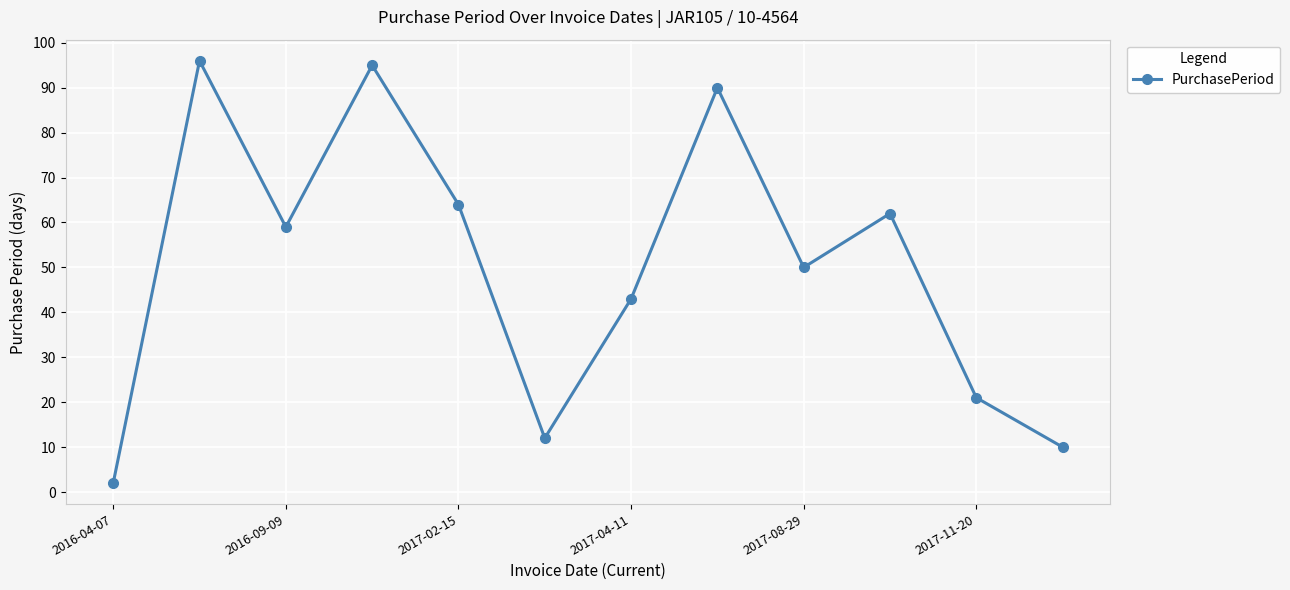

How many points are lower than both their immediate neighbors (excluding endpoints)?

3